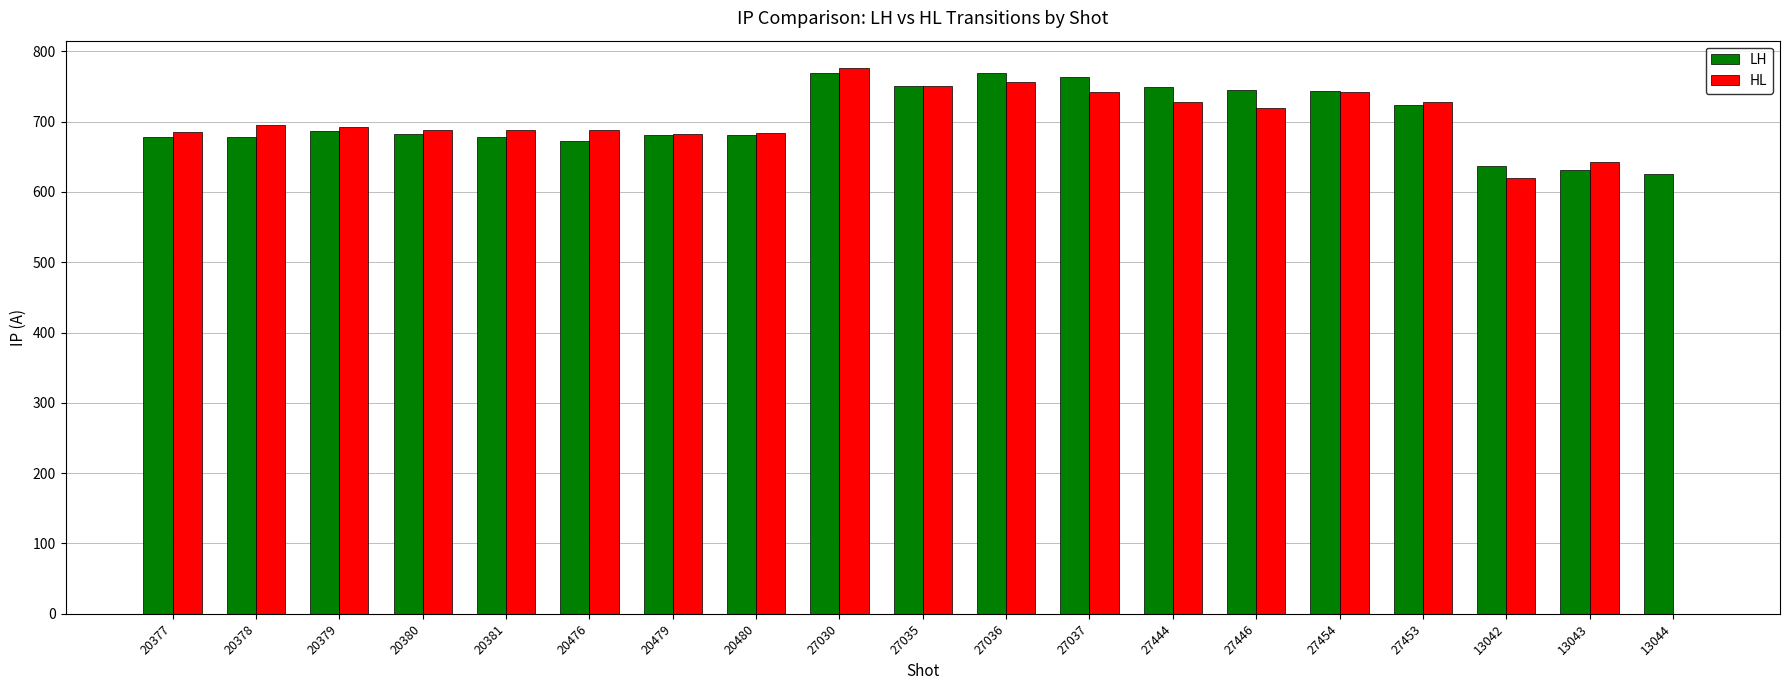

How many data points in HL are above 692?

10